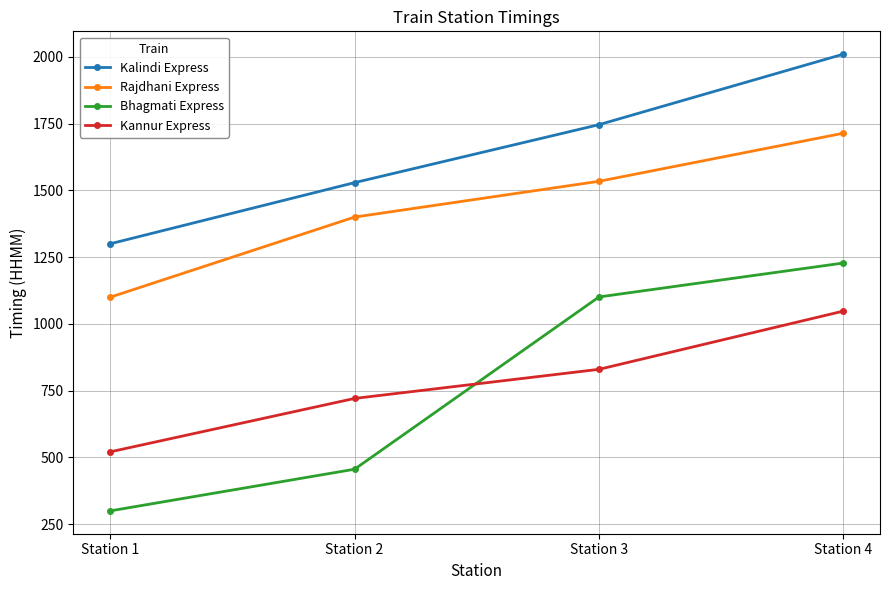

What value does the Kannur Express series have at Station 3?

830